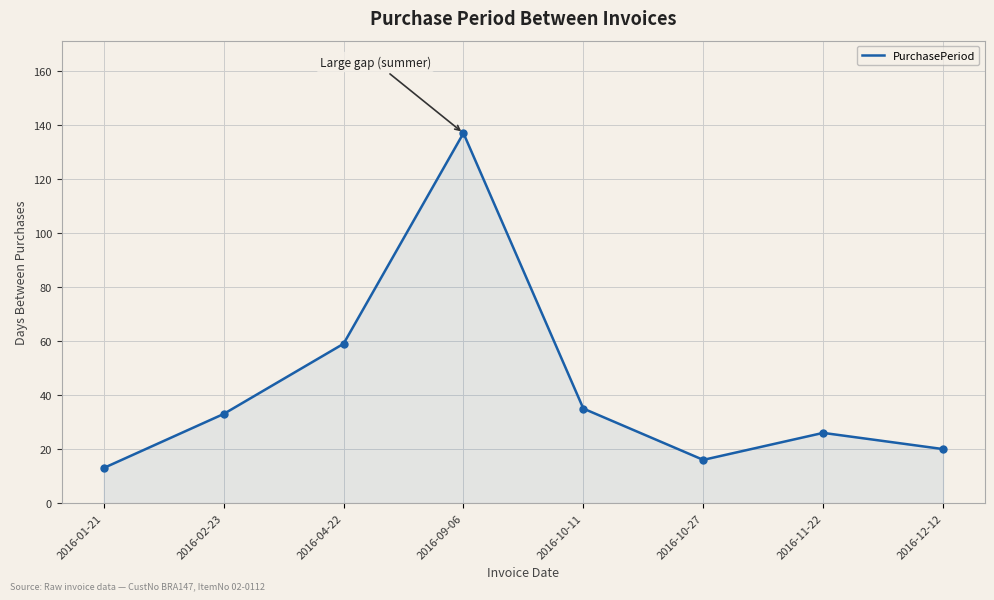

What is the average value?

42